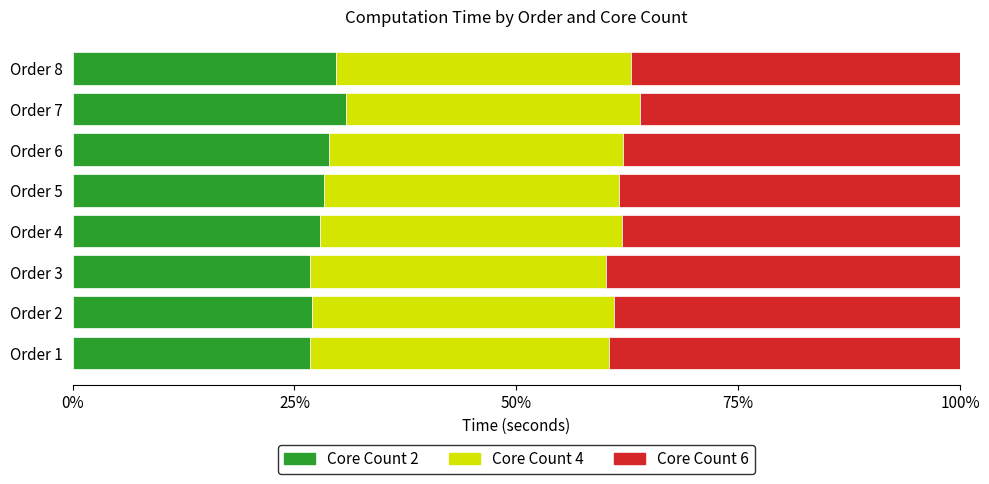

Count the number of data series in this chart.

3